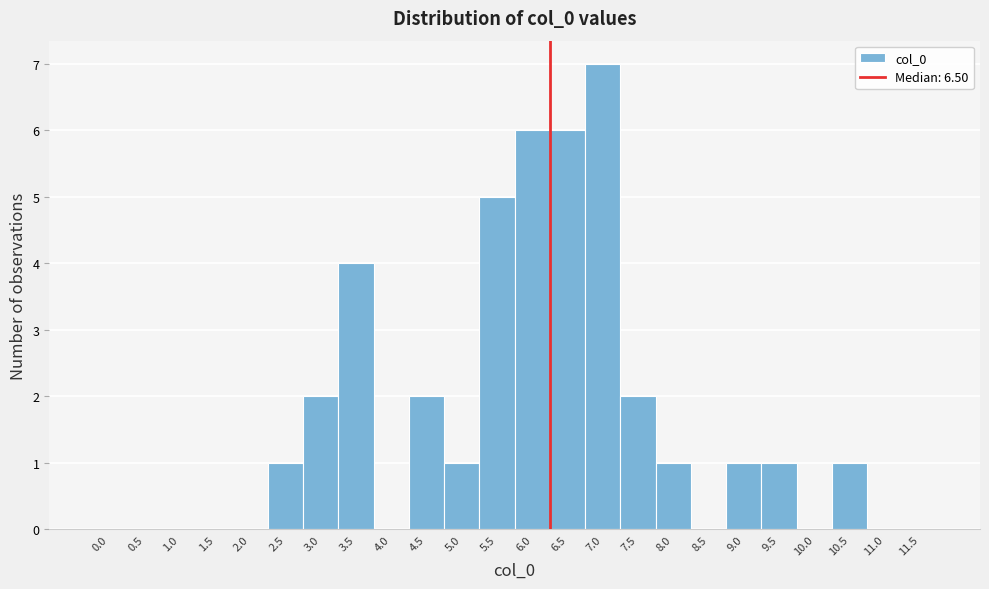

Reading left to right, list all the values displayed in this chart.

0.0=0	0.5=0	1.0=0	1.5=0	2.0=0	2.5=1	3.0=2	3.5=4	4.0=0	4.5=2	5.0=1	5.5=5	6.0=6	6.5=6	7.0=7	7.5=2	8.0=1	8.5=0	9.0=1	9.5=1	10.0=0	10.5=1	11.0=0	11.5=0